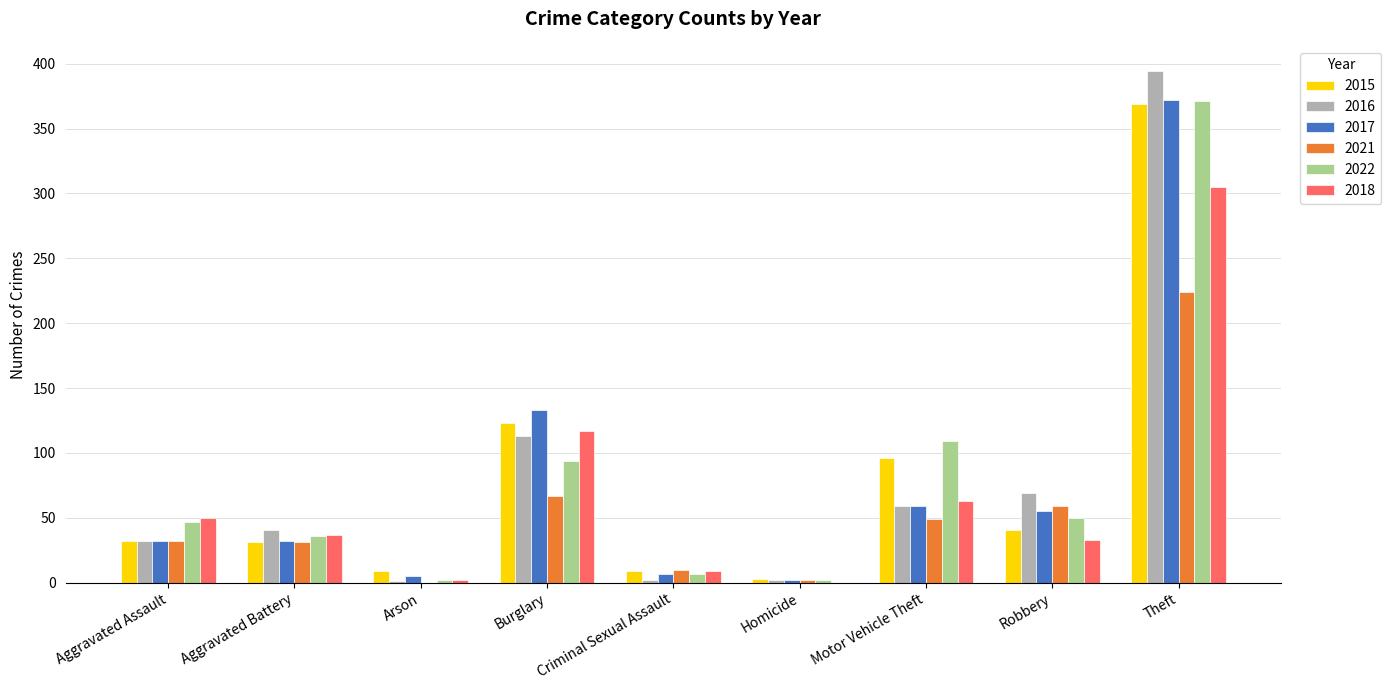

How many groups of bars are there?

9